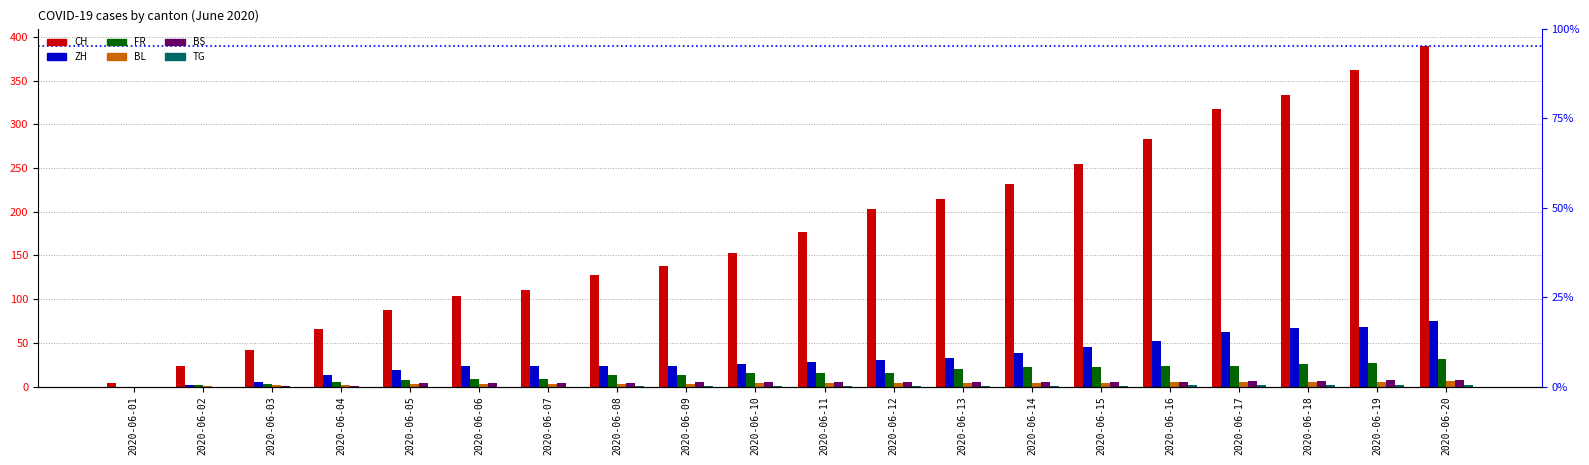

What is the difference between the BL values at 2020-06-11 and 2020-06-07?

1